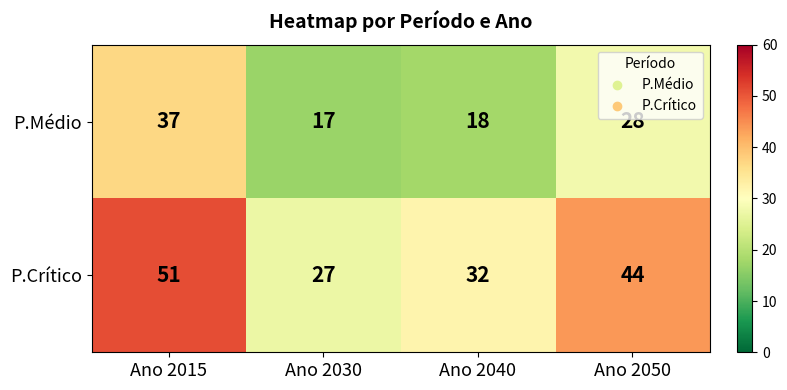

What is the difference between the second highest and second lowest values in the P.Crítico series?

12